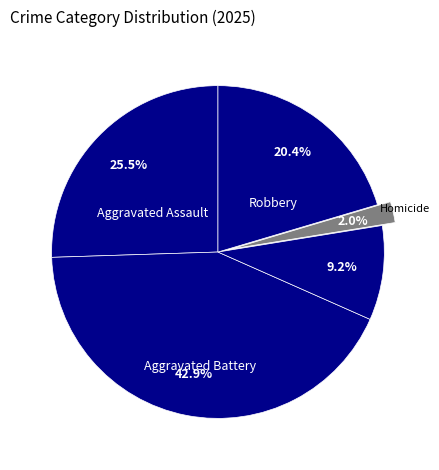

Count the number of slices in the pie.

5